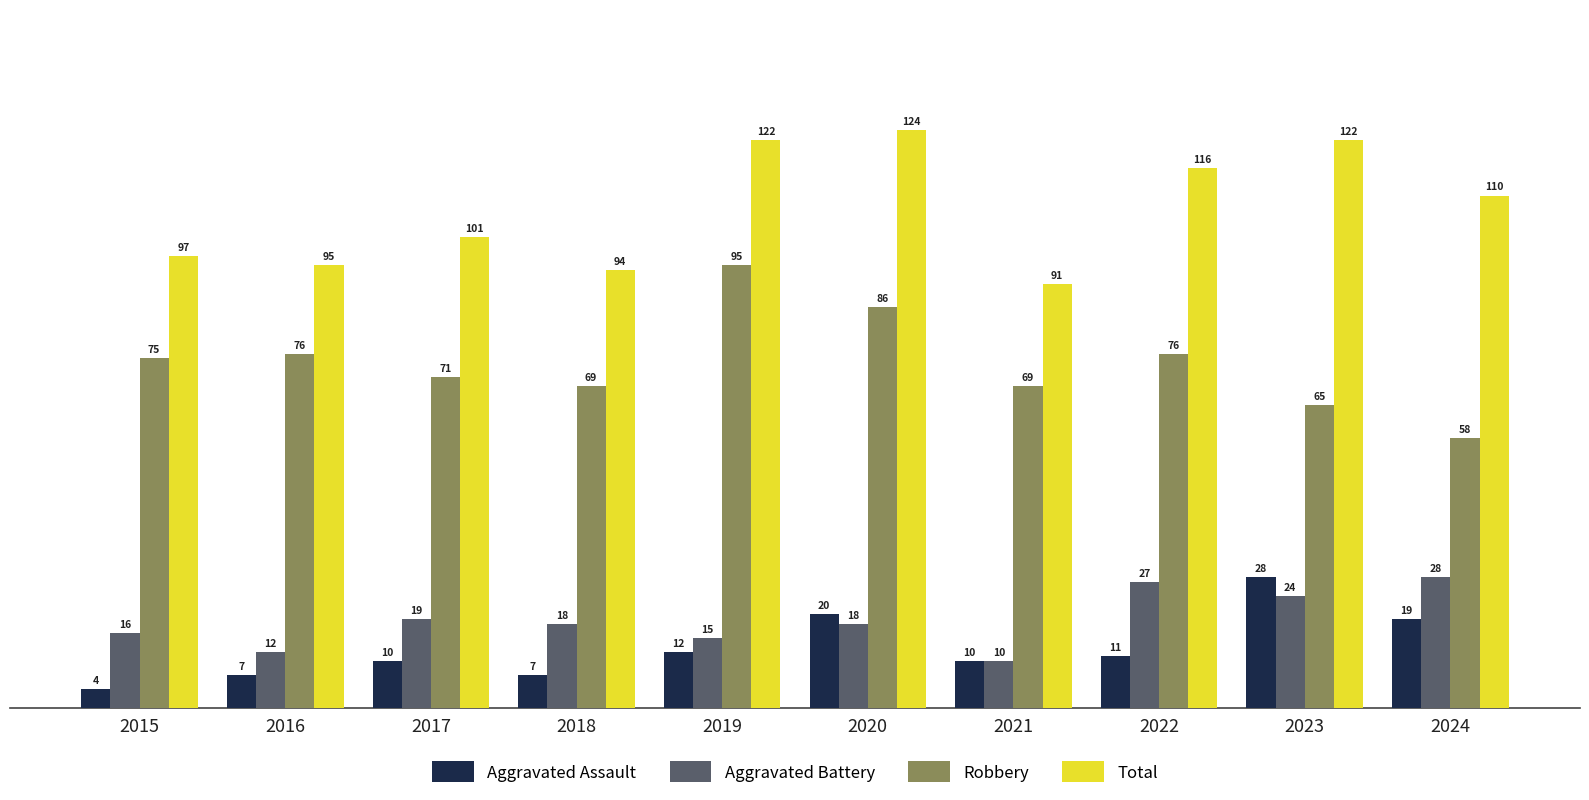

Reading right to left, transcribe all the data shown in this chart.

Aggravated Assault: 2024=19	2023=28	2022=11	2021=10	2020=20	2019=12	2018=7	2017=10	2016=7	2015=4
Aggravated Battery: 2024=28	2023=24	2022=27	2021=10	2020=18	2019=15	2018=18	2017=19	2016=12	2015=16
Robbery: 2024=58	2023=65	2022=76	2021=69	2020=86	2019=95	2018=69	2017=71	2016=76	2015=75
Total: 2024=110	2023=122	2022=116	2021=91	2020=124	2019=122	2018=94	2017=101	2016=95	2015=97